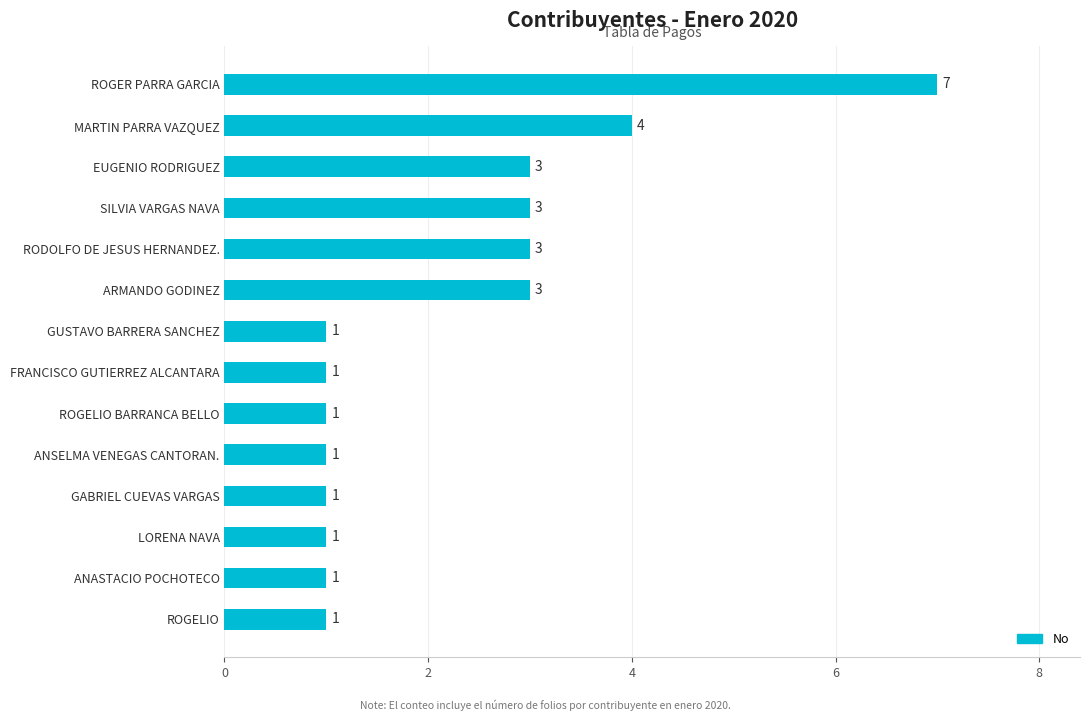

Is it true that the value at ANASTACIO POCHOTECO is 0?

False